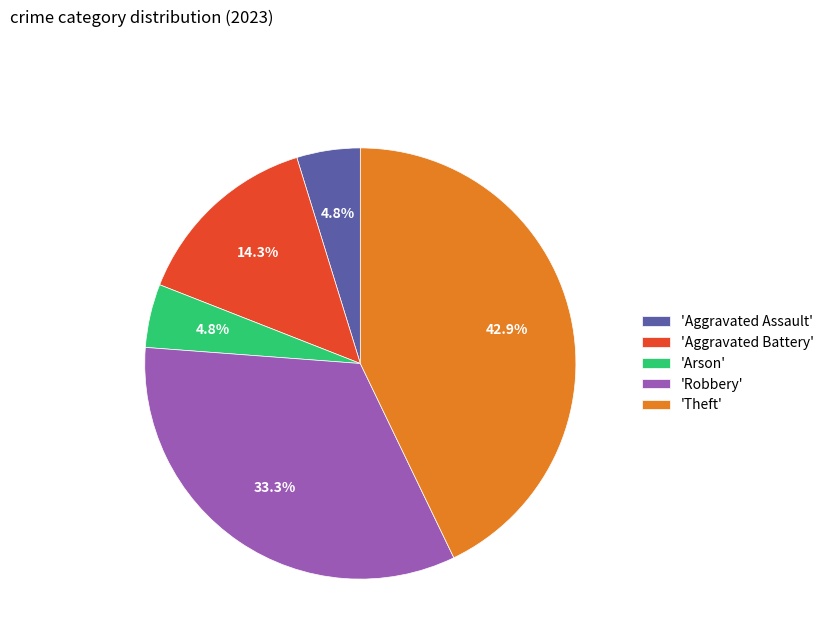

Between 'Aggravated Assault' and 'Aggravated Battery', which is larger?

'Aggravated Battery'